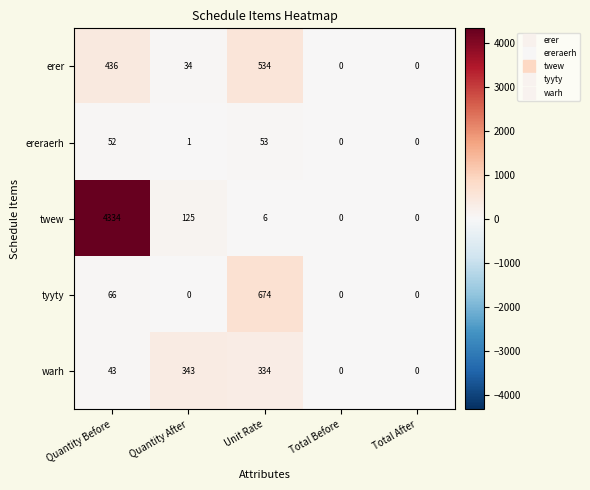

Where is twew nearest to the value 2167?

Quantity After